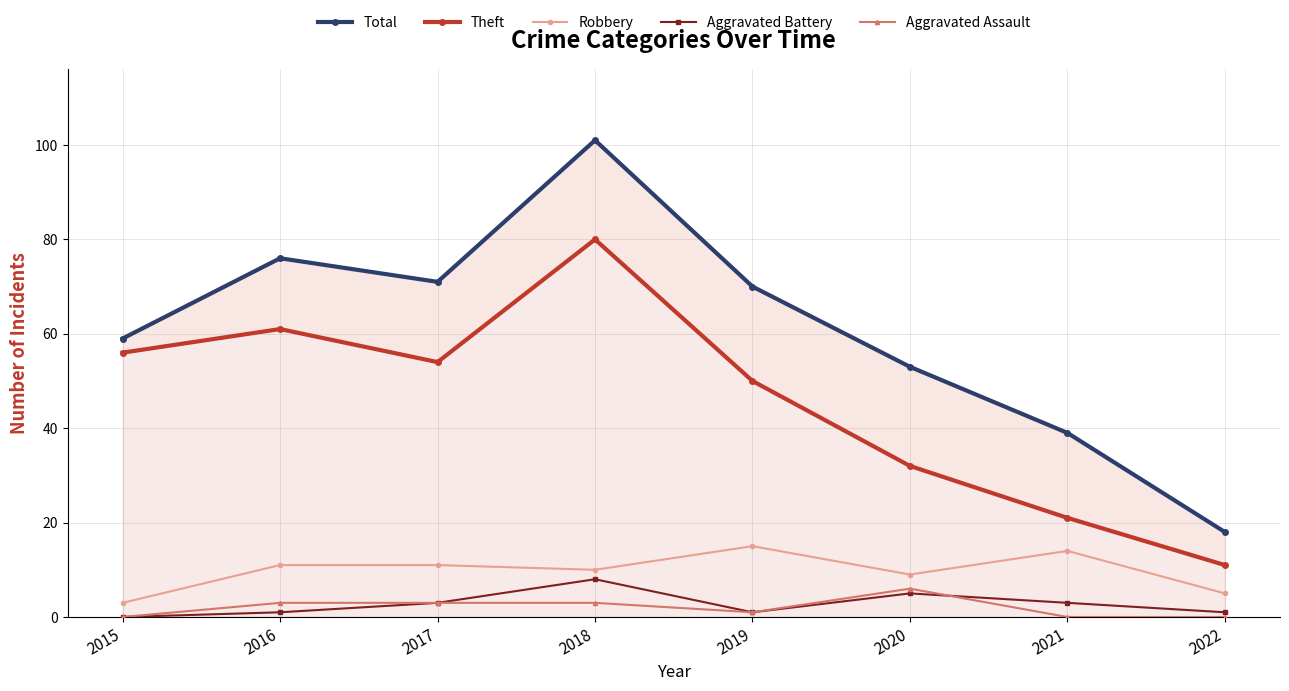

How many lines are shown in the chart?

5